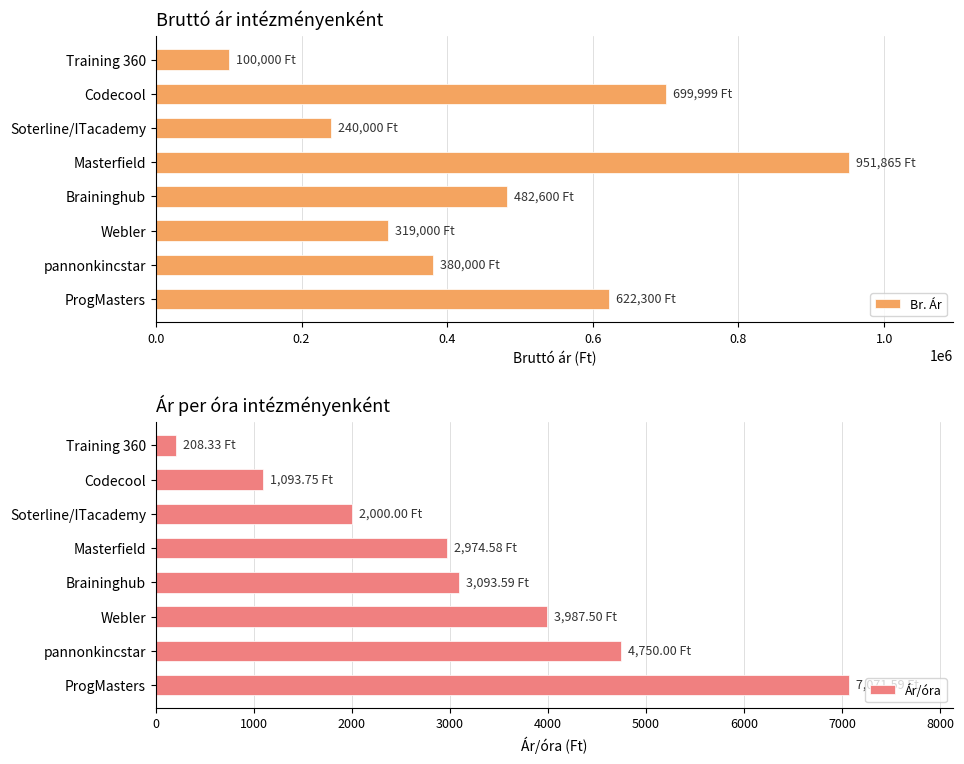

What is the difference between the maximum and minimum values in the Br. Ár series?

851865